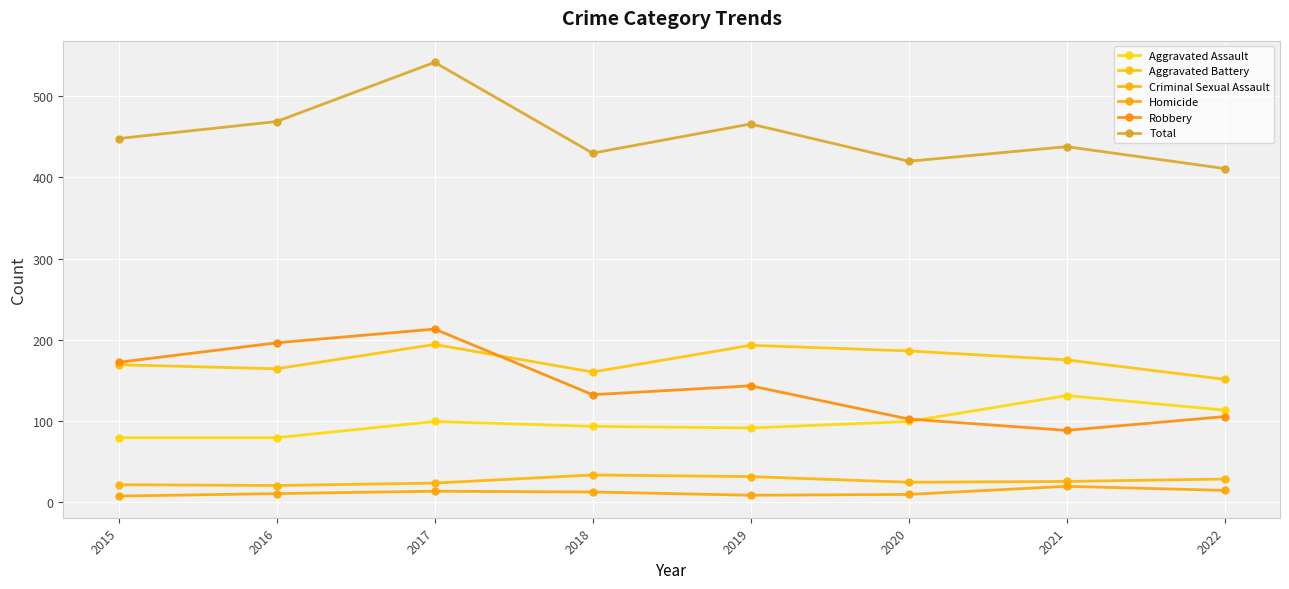

Is it true that Criminal Sexual Assault equals 28 at 2022?

True